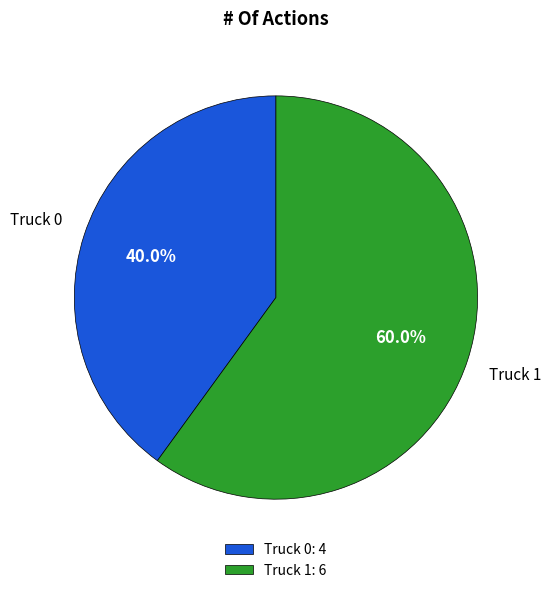

Is it true that Truck 1 is 60% of the pie?

True